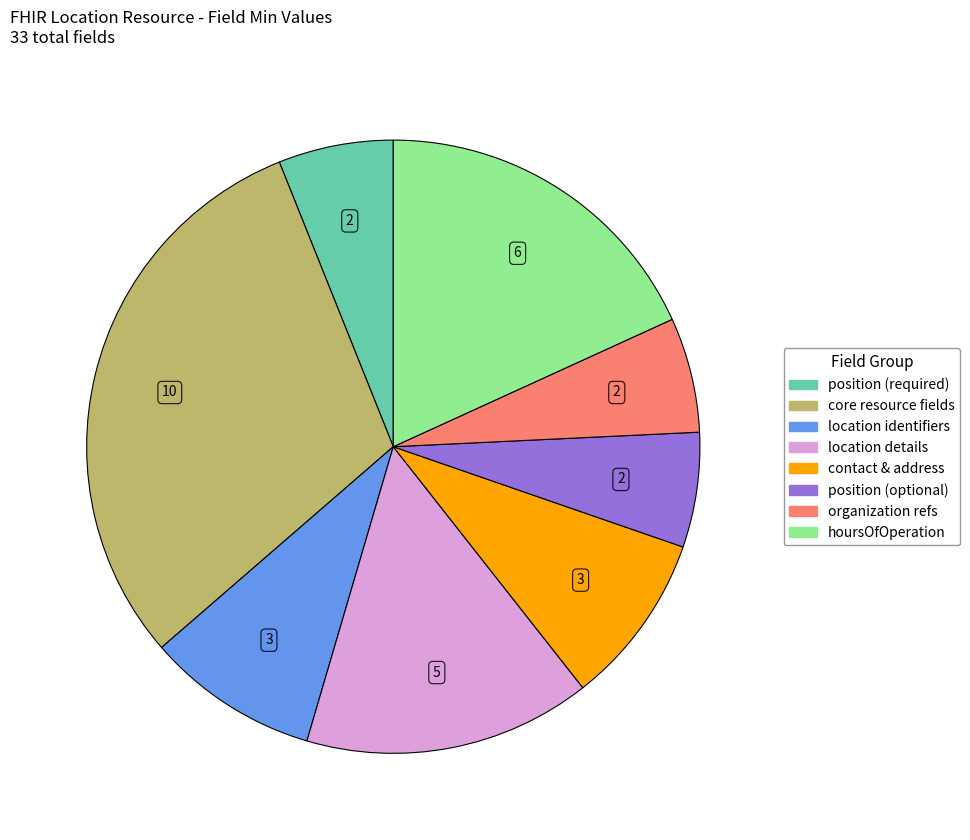

Does any single category account for the majority?

No